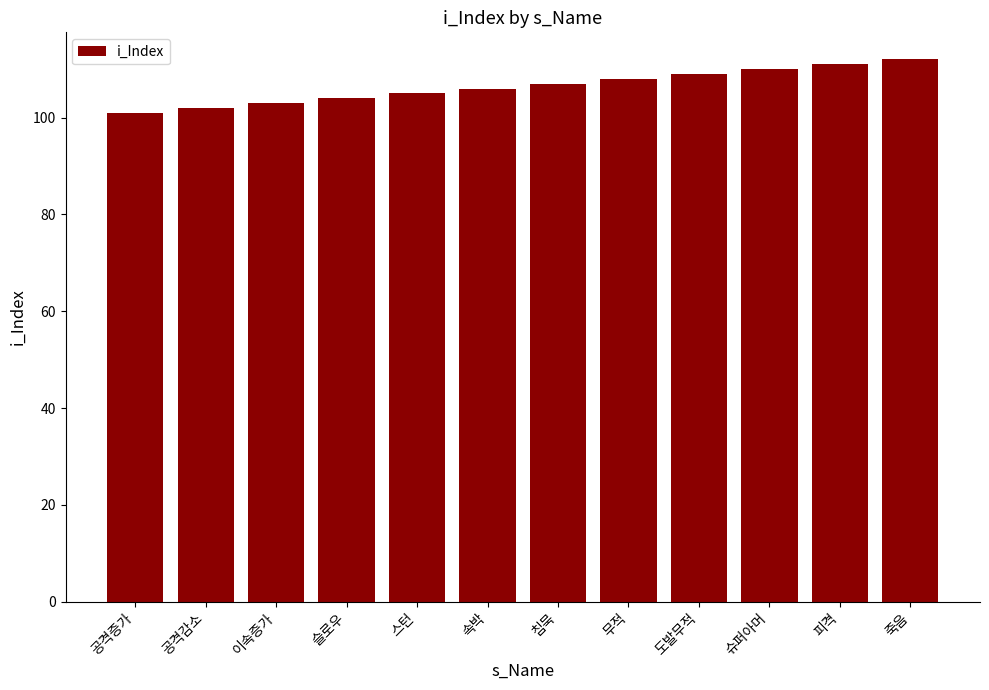

What is the difference between the maximum and minimum values?

11